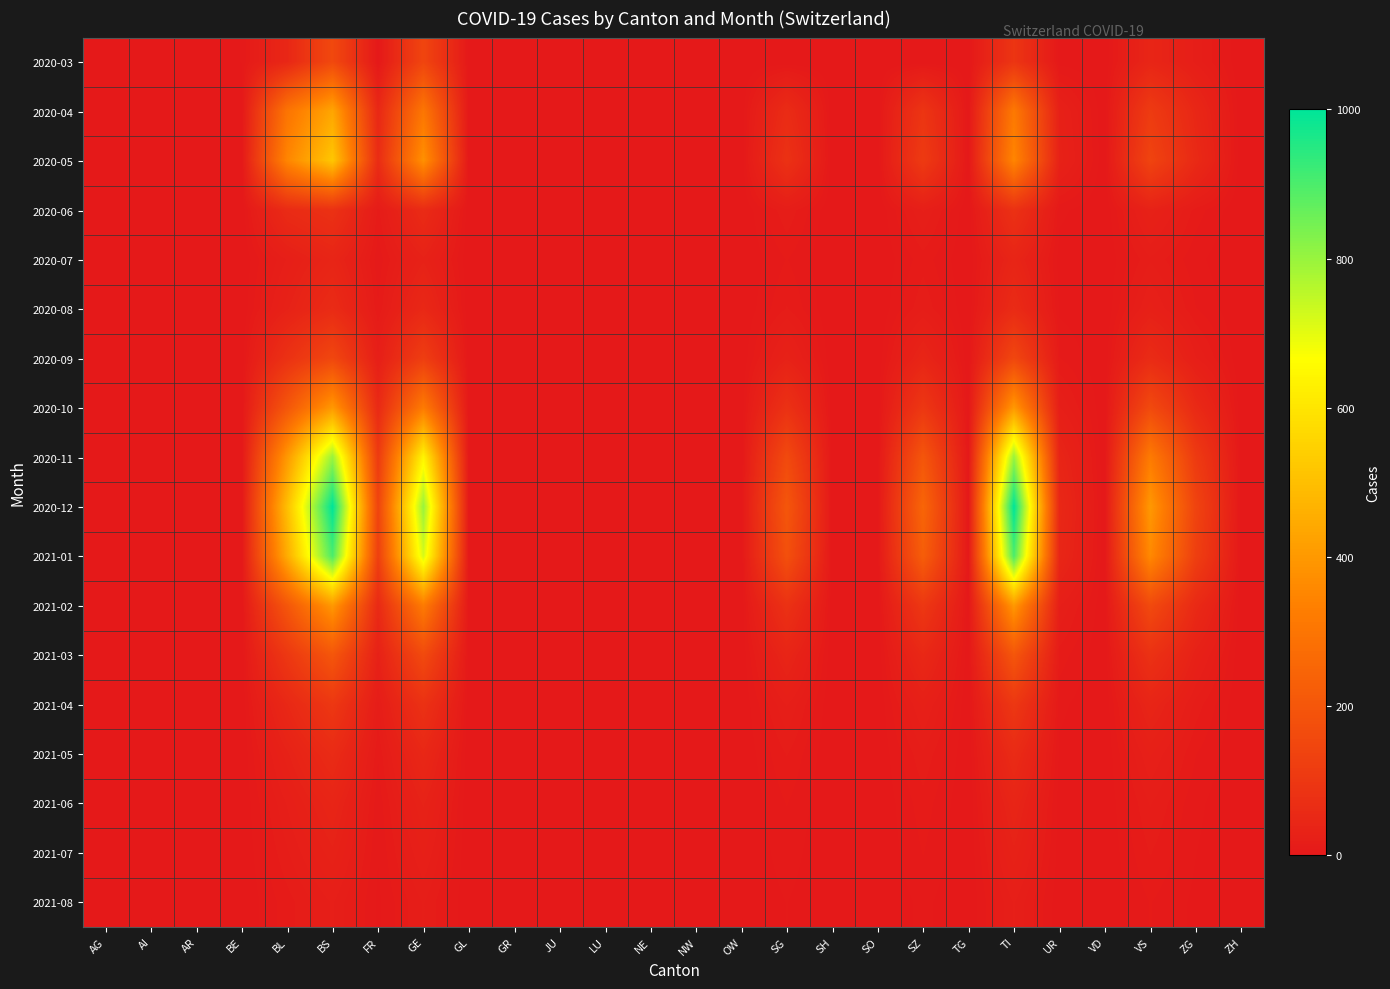

Rank the series by their maximum value, from lowest to highest.

2021-08, 2021-07, 2020-07, 2021-06, 2020-08, 2021-05, 2020-06, 2021-04, 2020-09, 2020-03, 2021-03, 2020-10, 2021-02, 2020-04, 2020-05, 2020-11, 2021-01, 2020-12